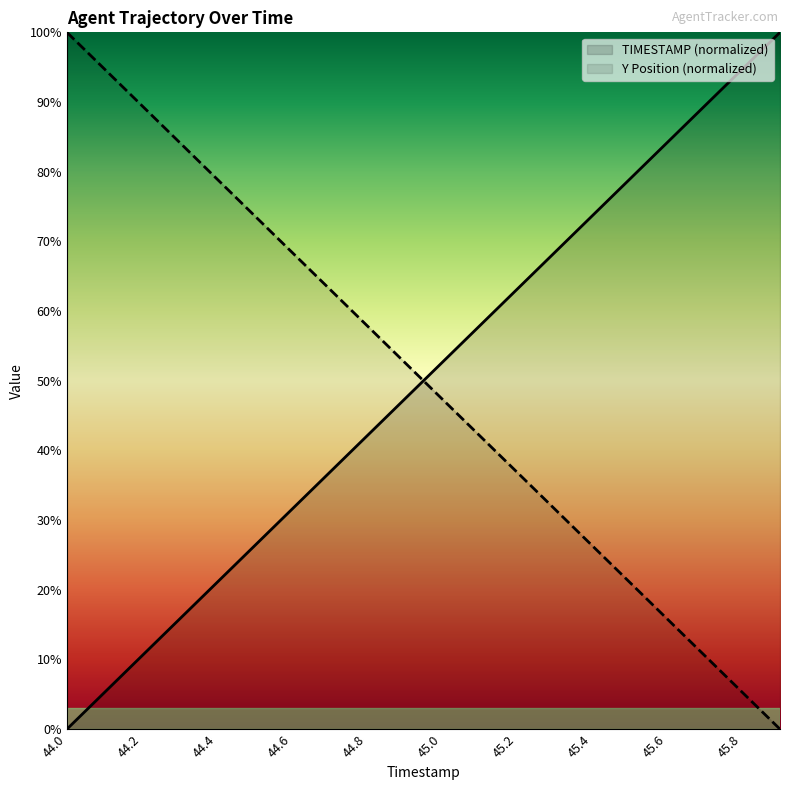

At which label does TIMESTAMP reach its minimum?

44.0